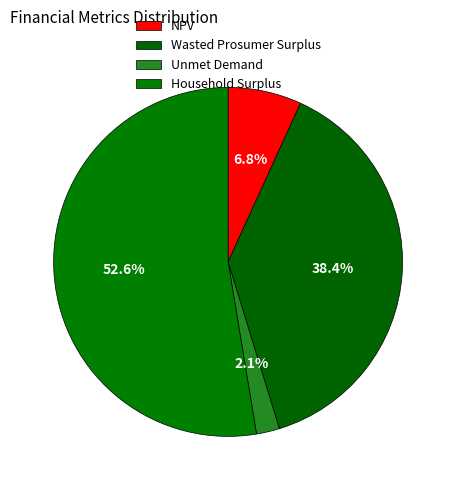

Which slice is the largest?

Household Surplus